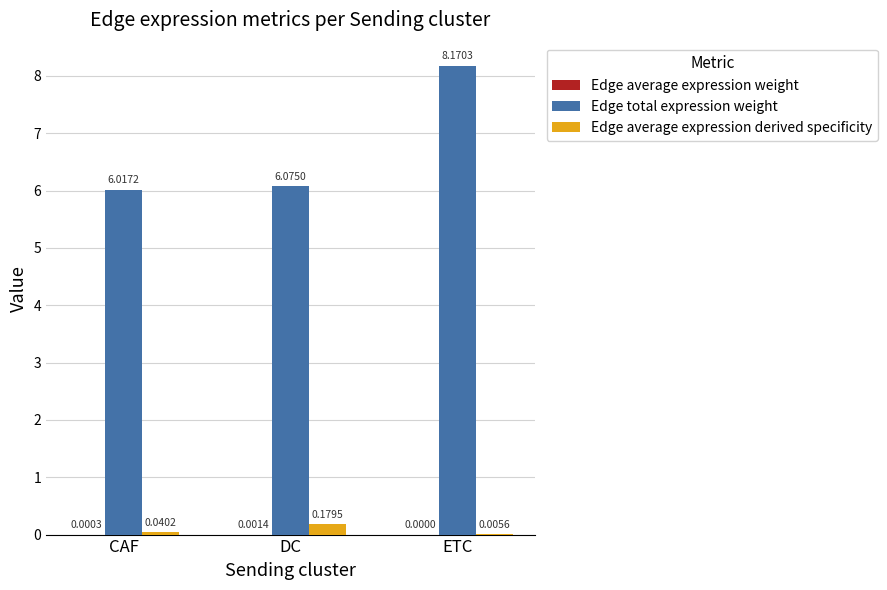

What is the greatest value displayed?

8.2